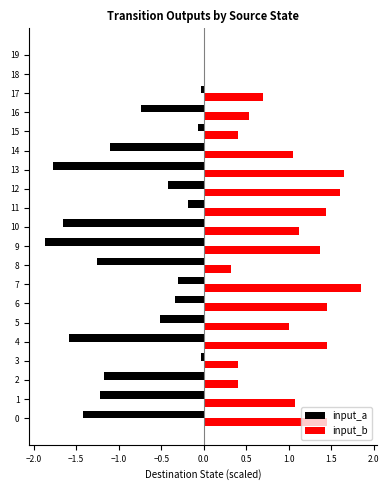

At which label does input_b reach its peak?

7